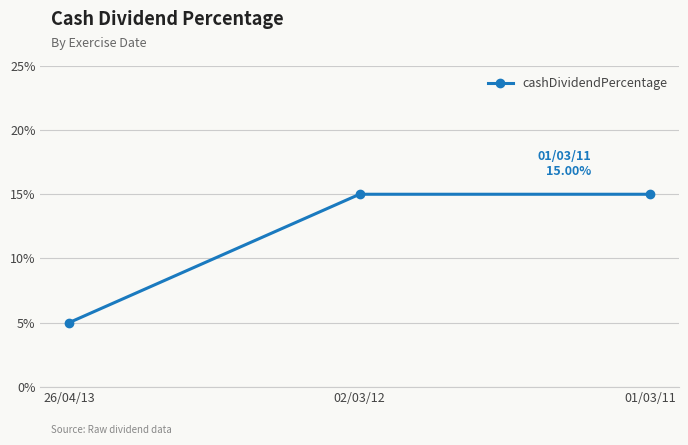

Reading left to right, transcribe all the data shown in this chart.

26/04/13=0.1	02/03/12=0.1	01/03/11=0.1